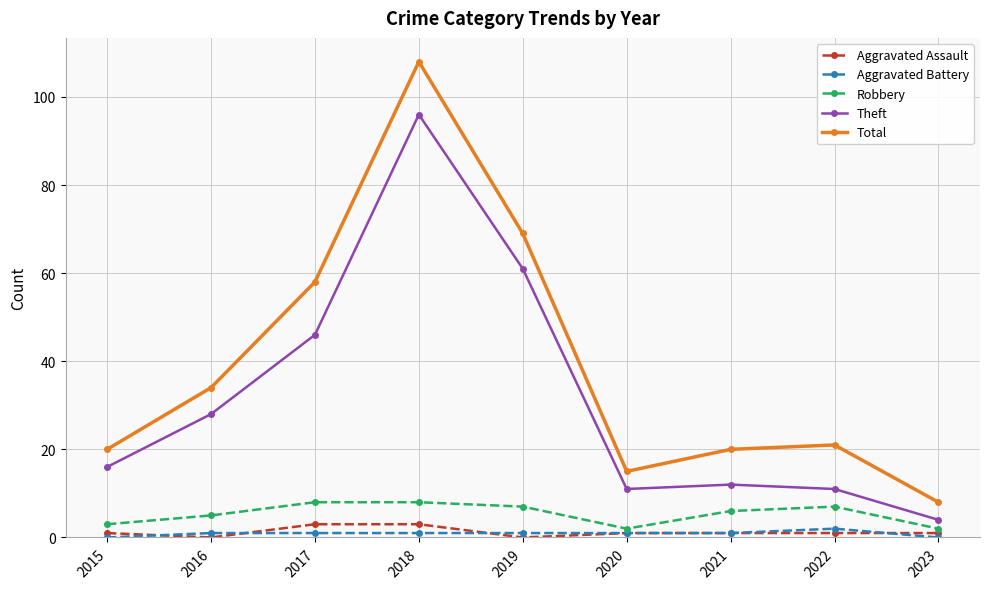

True or false: Theft and Aggravated Battery cross at least once.

False